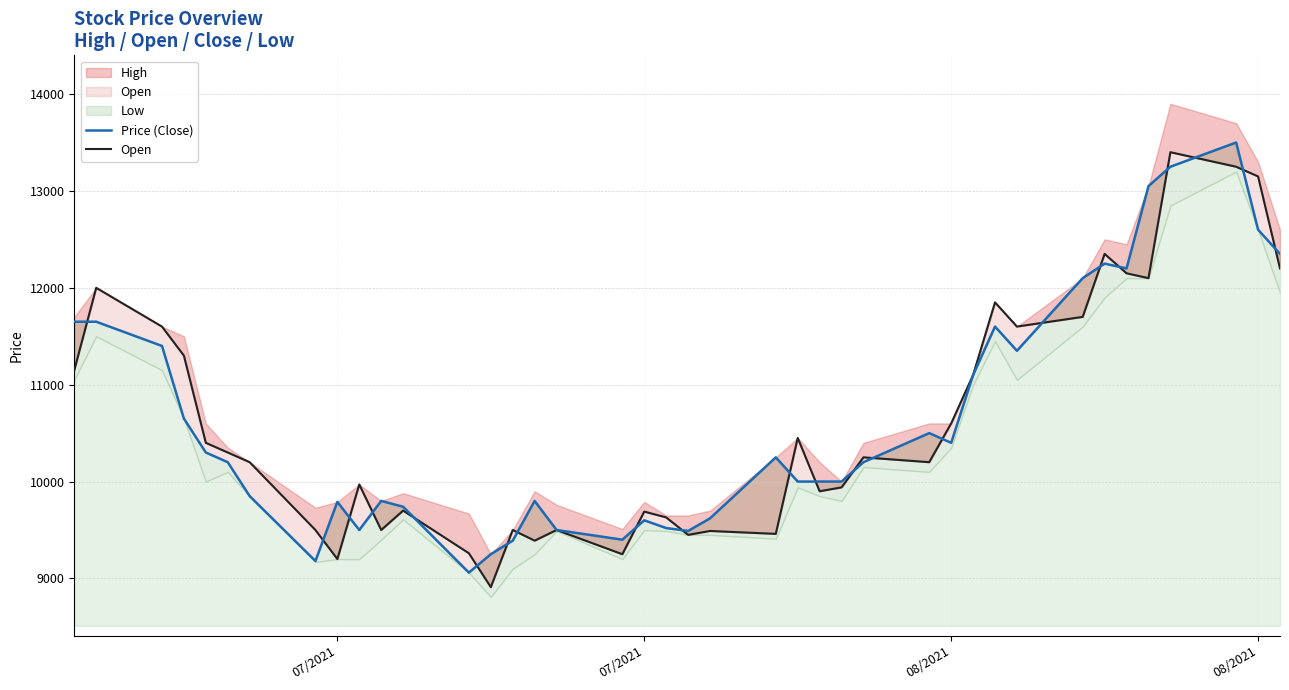

What is the highest value of the Price (Close) series?

13500